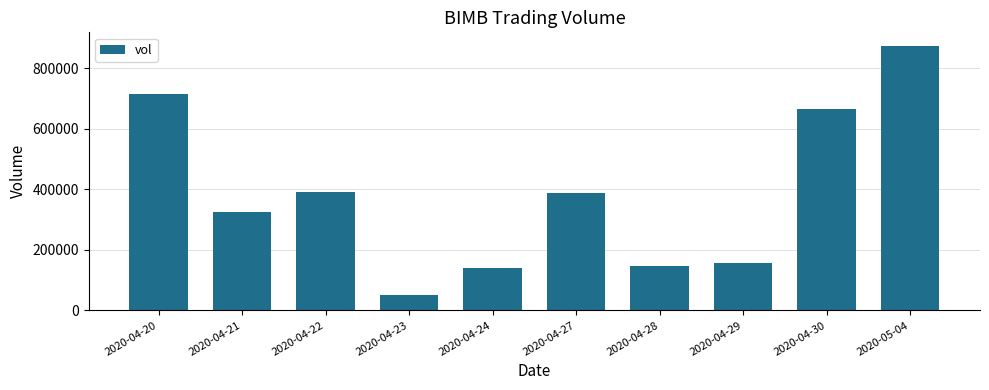

What is the smallest value displayed?

52400